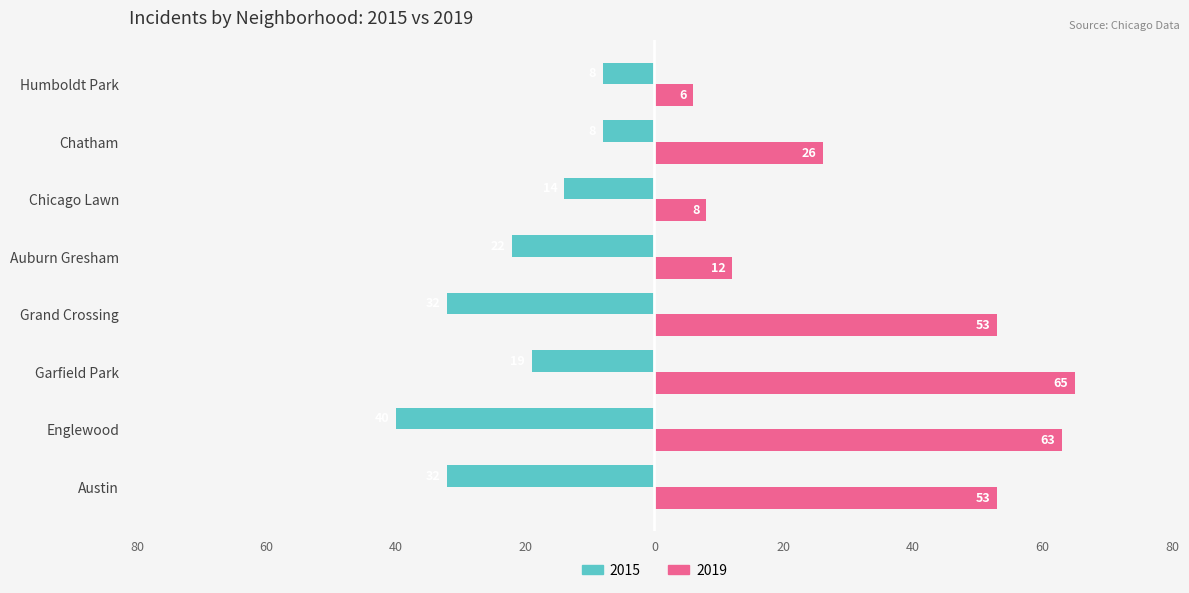

What are all the series names shown in the legend?

2015, 2019